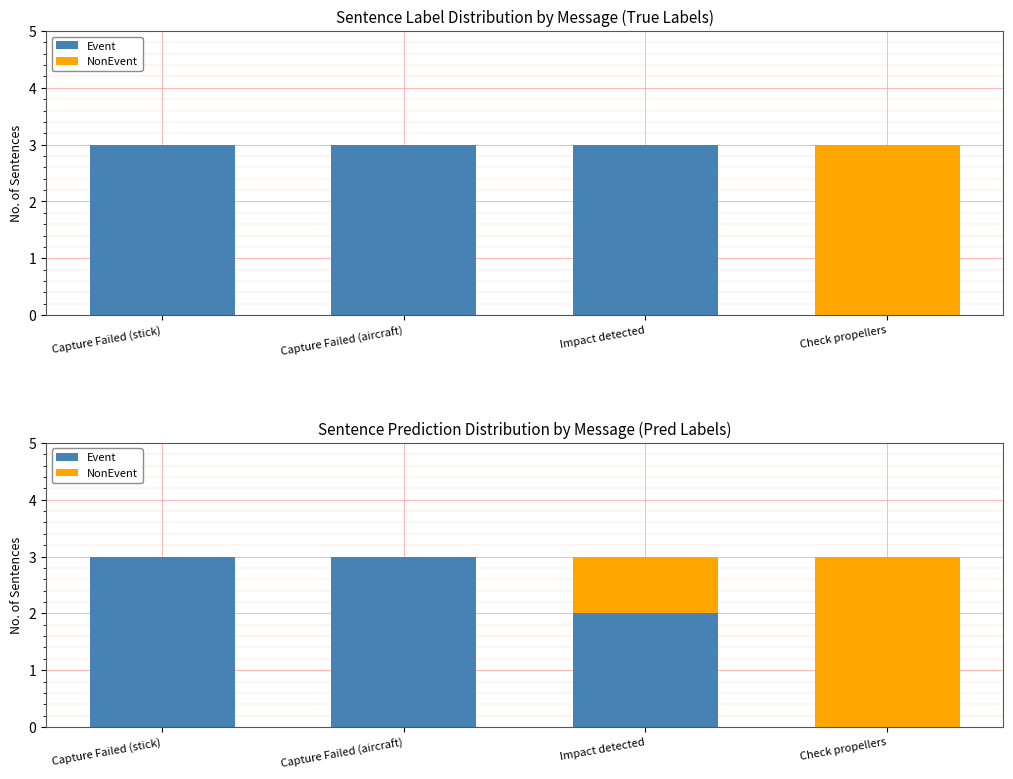

Between Capture Failed (stick) and Impact detected, which series saw the biggest shift?

Event